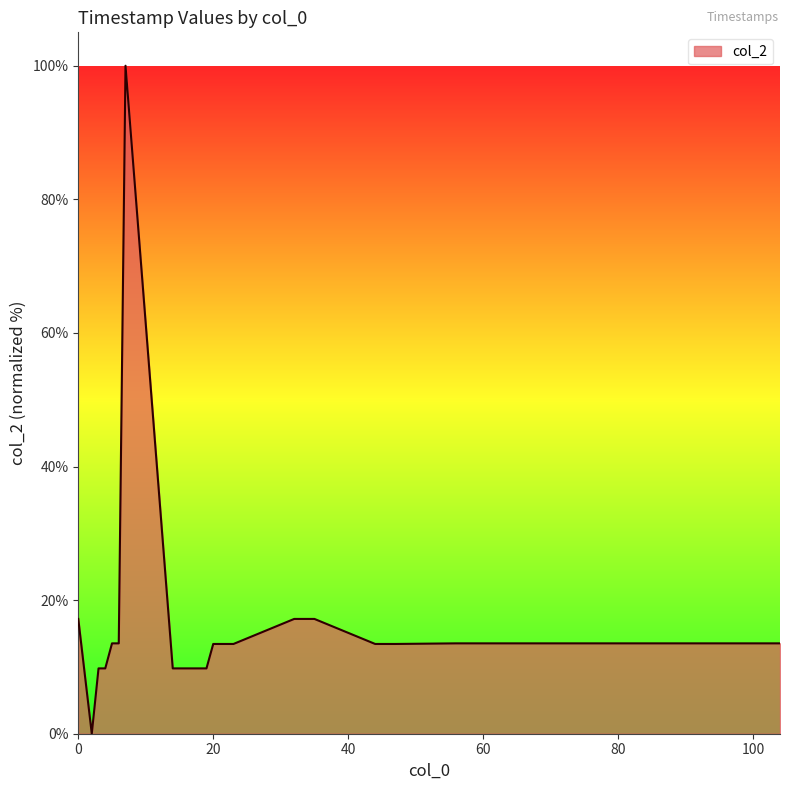

How many lines are shown in the chart?

1